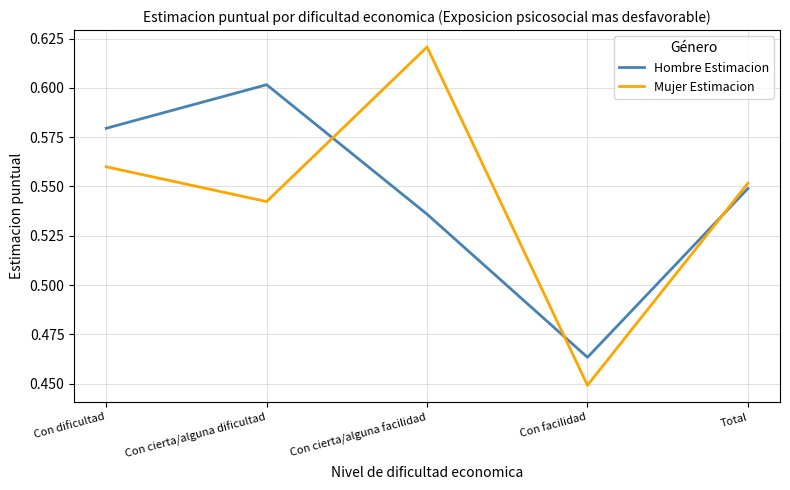

At which category does the chart reach its peak across all series?

Con cierta/alguna facilidad